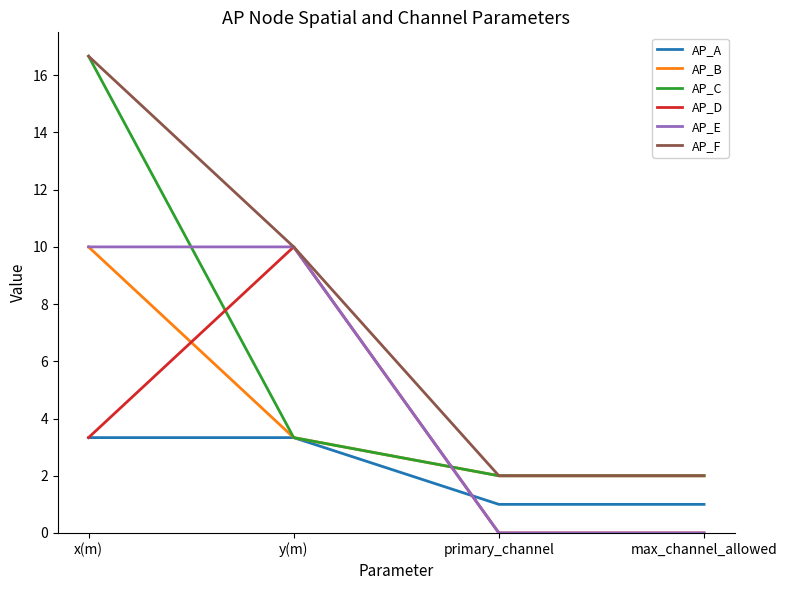

What are all the series names shown in the legend?

AP_A, AP_B, AP_C, AP_D, AP_E, AP_F